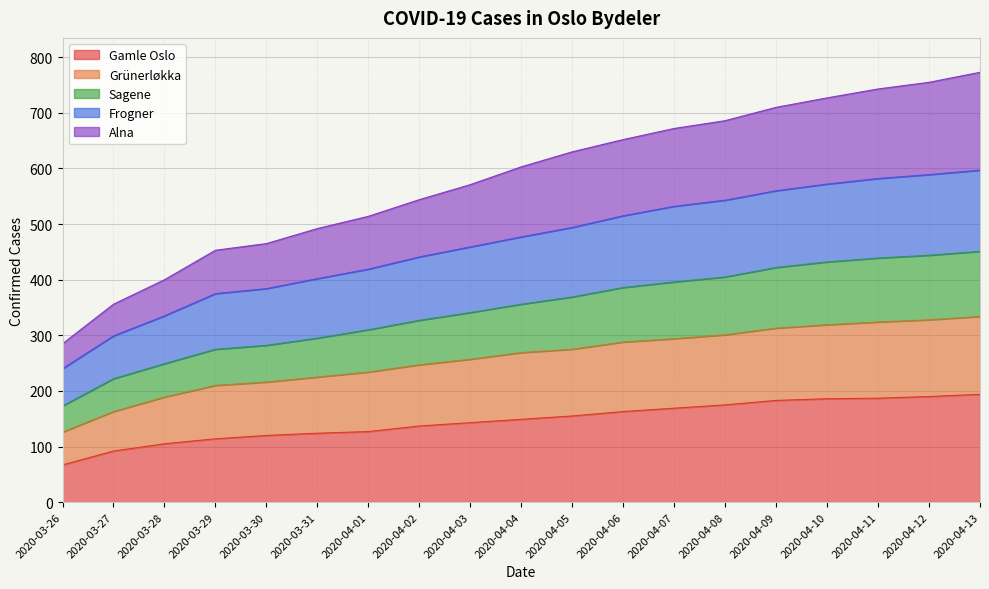

At which category is the sum across all series the highest?

2020-04-13